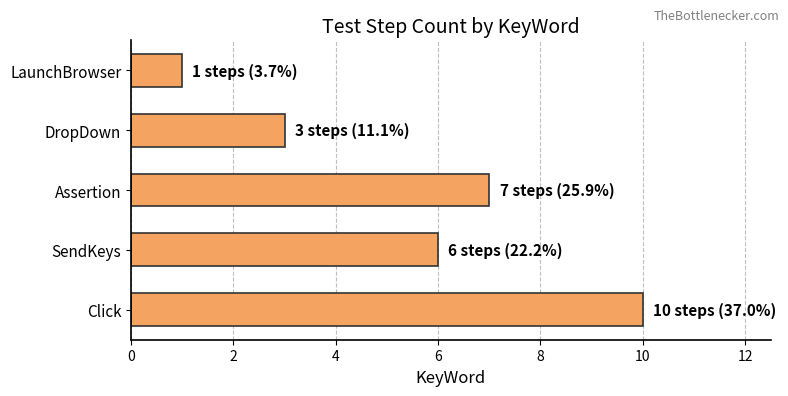

Is it true that the value at SendKeys is 6?

True